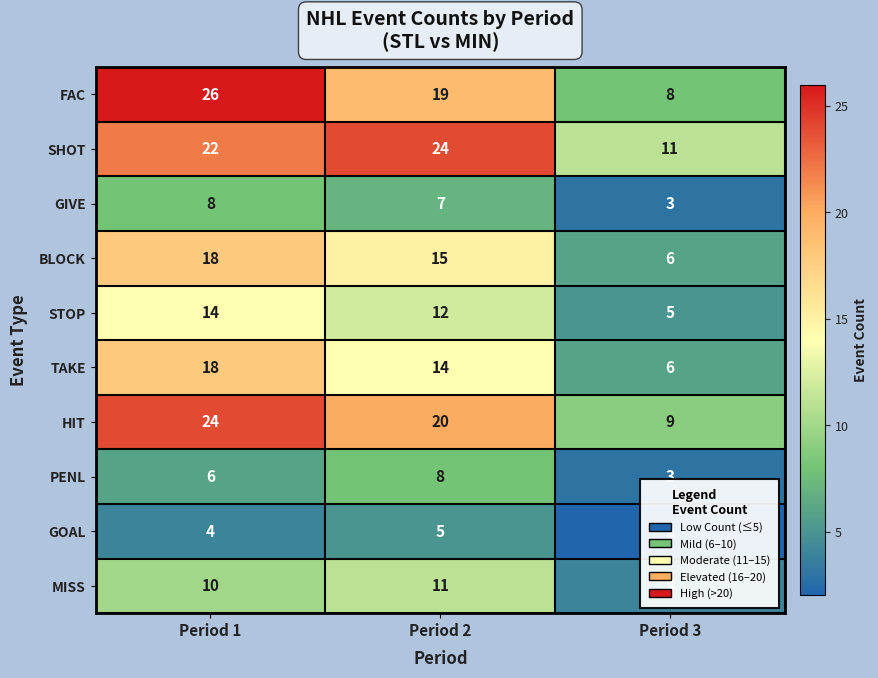

How many categories are shown in the chart?

3